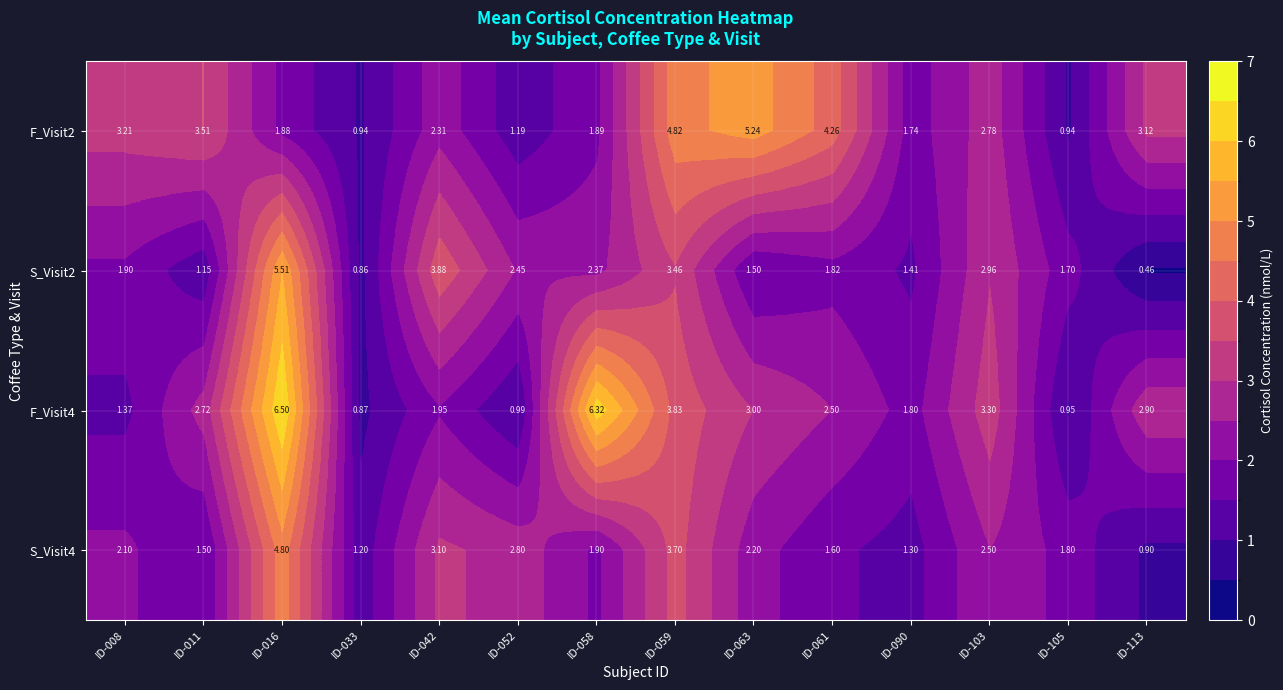

Is the value of F_Visit4 at ID-103 greater than the value of S_Visit2 at ID-105?

Yes